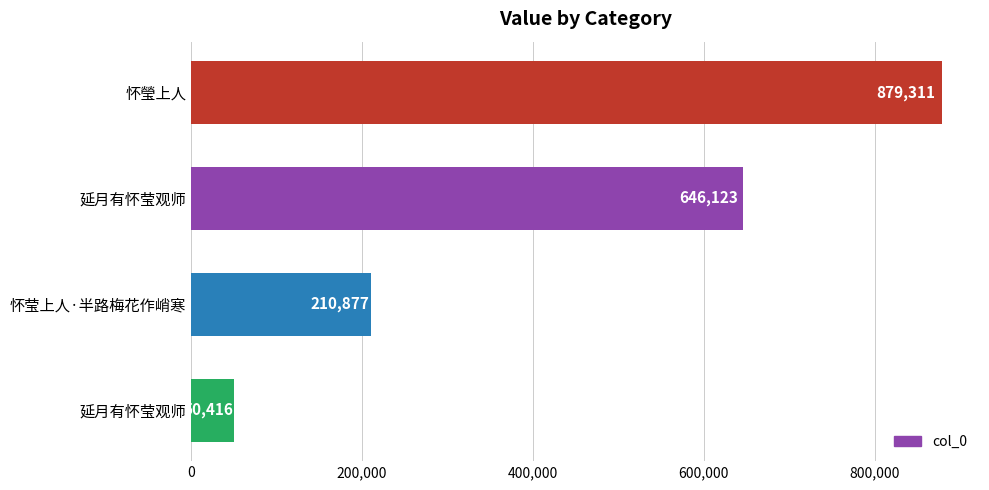

Read the value at 延月有怀莹观师.

646123